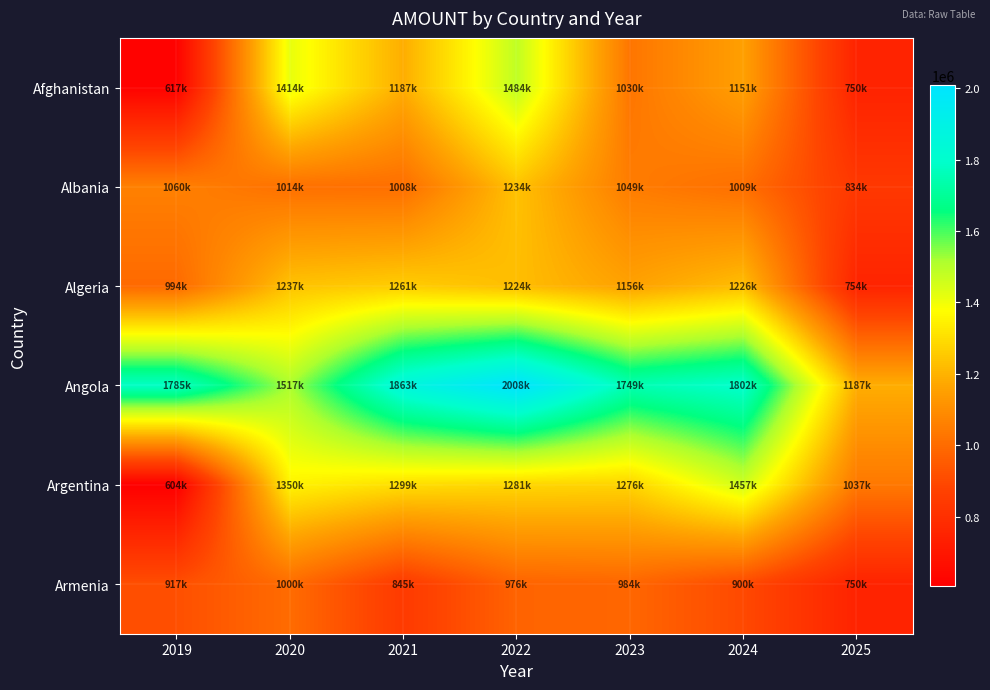

How many distinct data groups are displayed?

6